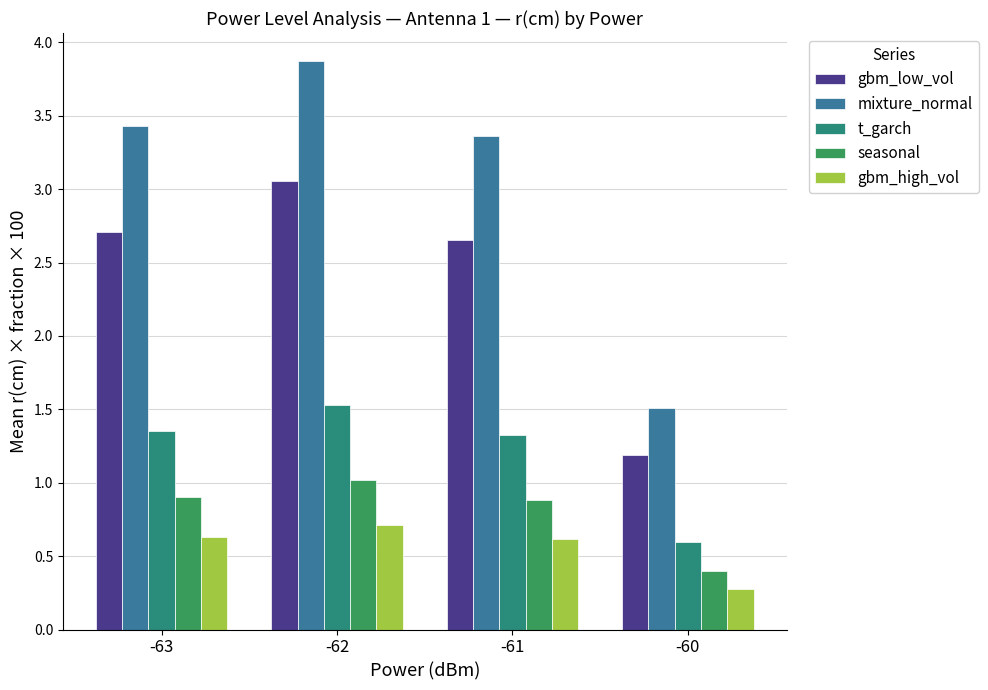

Is it true that gbm_low_vol equals 3.1 at -62?

True